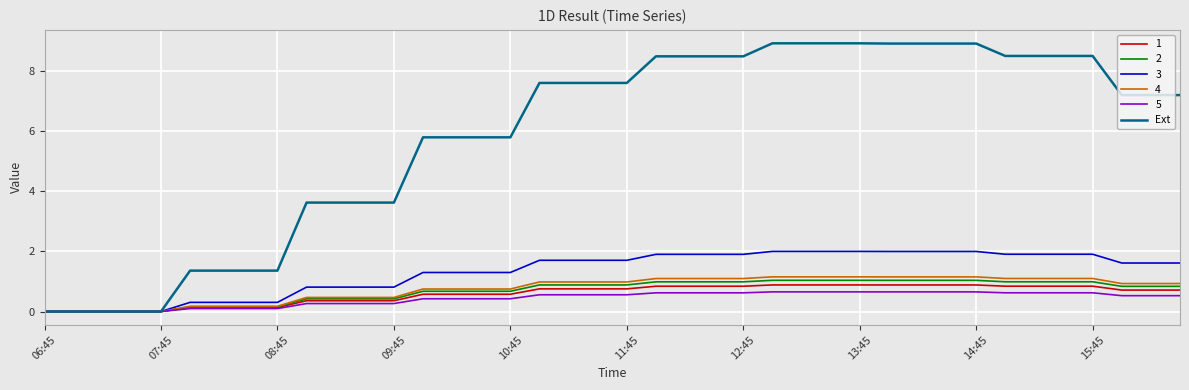

How many series are shown in this chart?

6